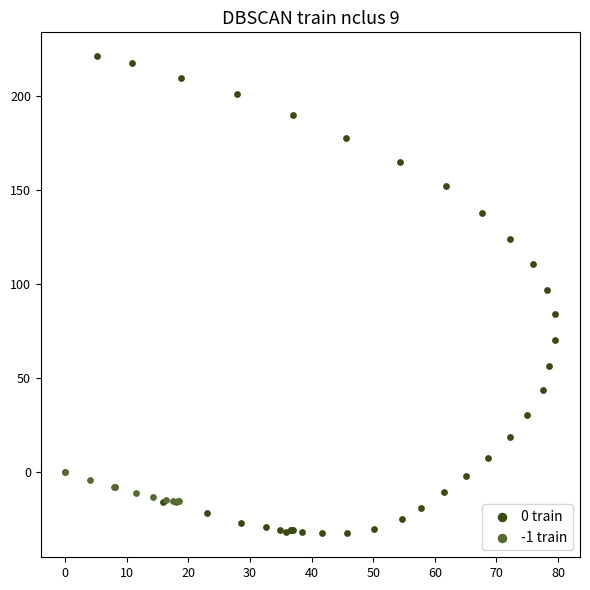

Which series has the largest Y range (max minus min)?

0 train